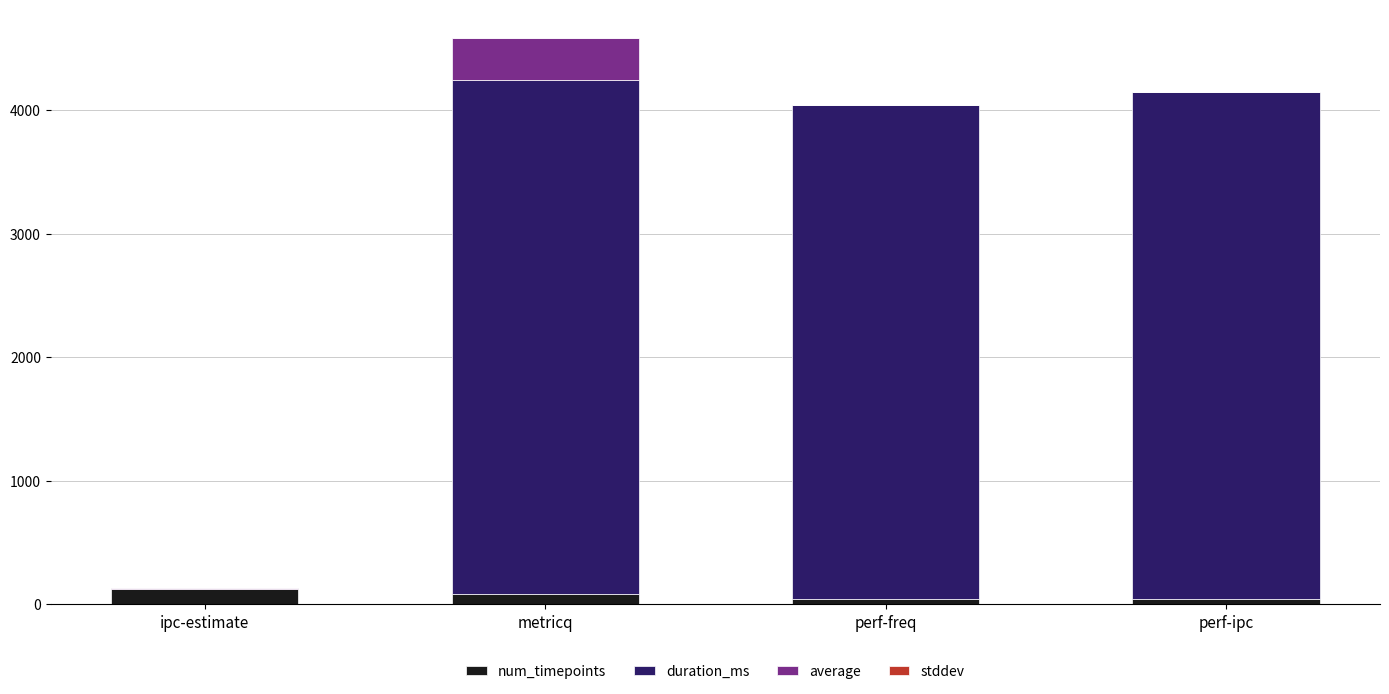

Where does the num_timepoints series first go above 84?

ipc-estimate